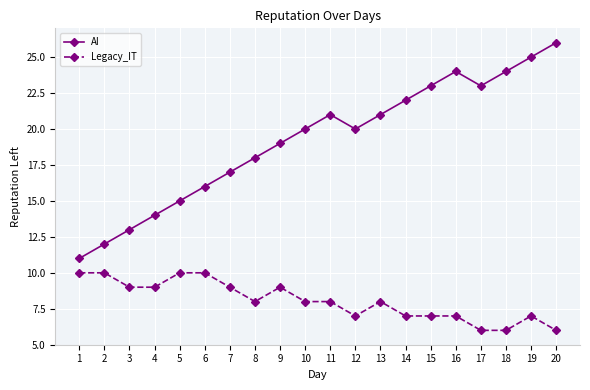

What is the minimum value shown in the chart?

6